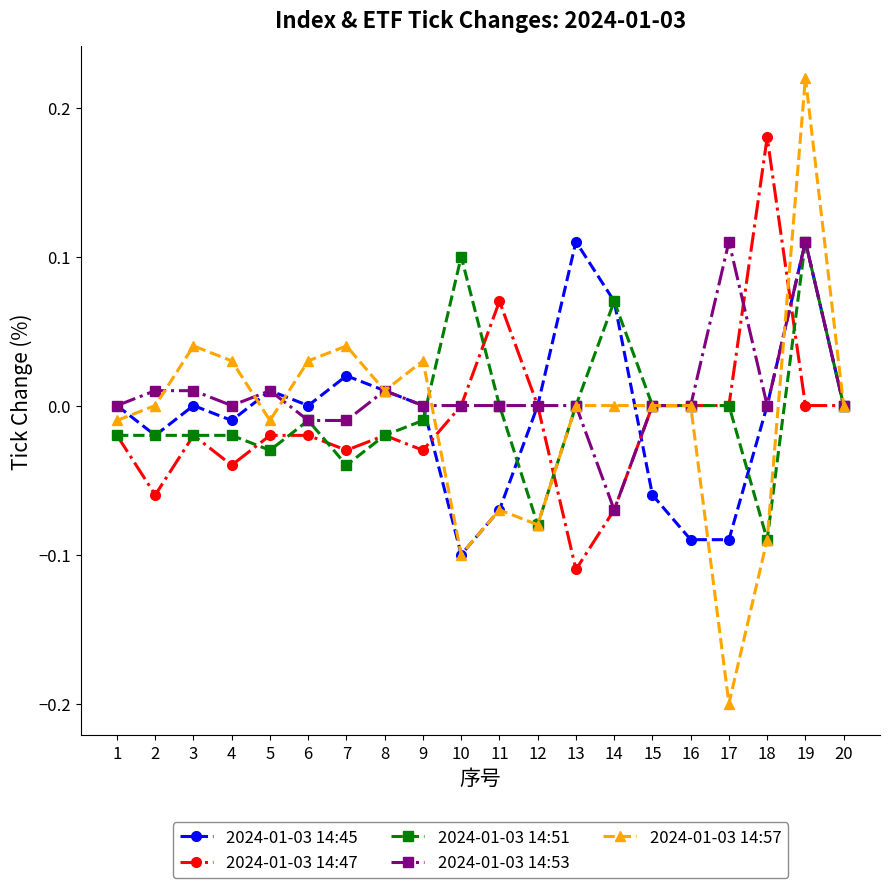

True or false: 2024-01-03 14:51 and 2024-01-03 14:53 intersect in this chart.

True